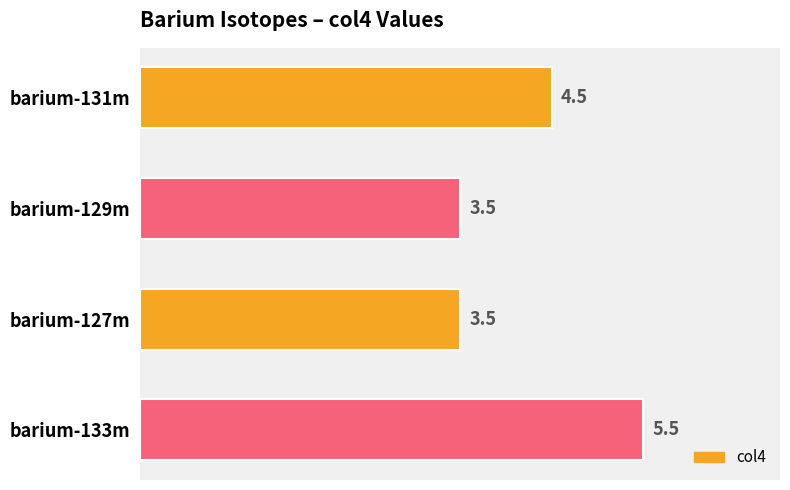

What is the smallest value displayed?

3.5